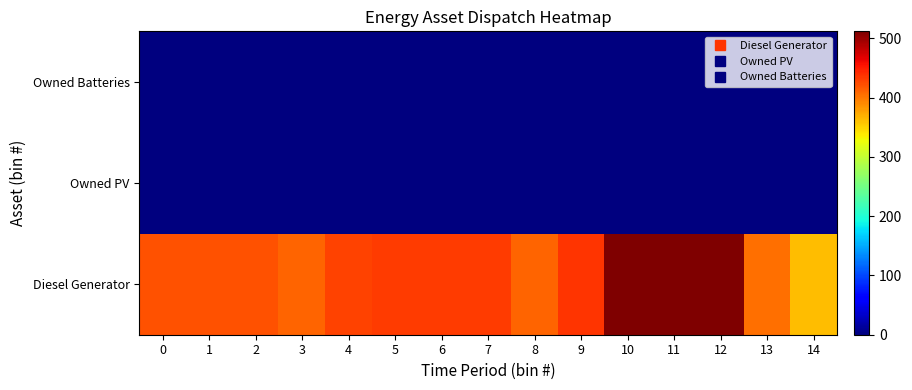

Reading left to right, extract all data points from this chart.

Diesel Generator: 0=420	1=420	2=420	3=411	4=429	5=433	6=433	7=433	8=410	9=436	10=512	11=512	12=512	13=405	14=362
Owned PV: 0=0	1=0	2=0	3=0	4=0	5=0	6=0	7=0	8=0	9=0	10=0	11=0	12=0	13=0	14=0
Owned Batteries: 0=0	1=0	2=0	3=0	4=0	5=0	6=0	7=0	8=0	9=0	10=0	11=0	12=0	13=0	14=0